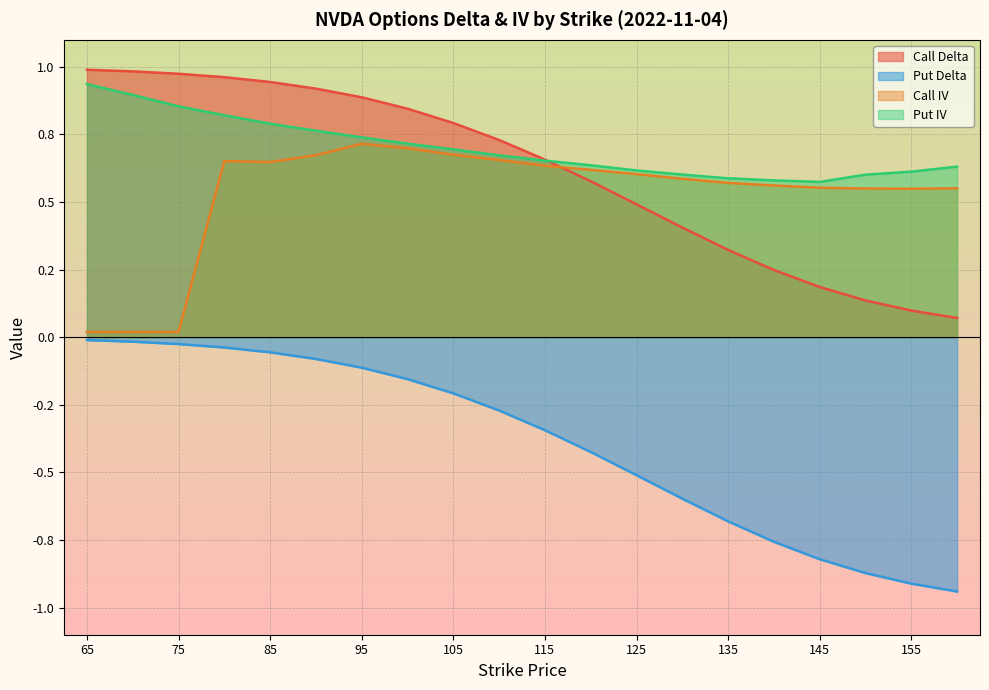

Count the number of categories in the chart.

20